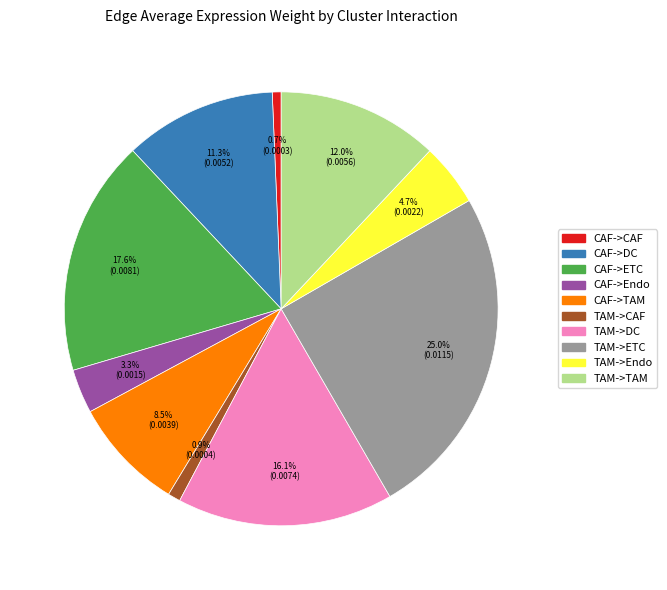

The TAM->Endo slice represents 5% of the pie. True or false?

True